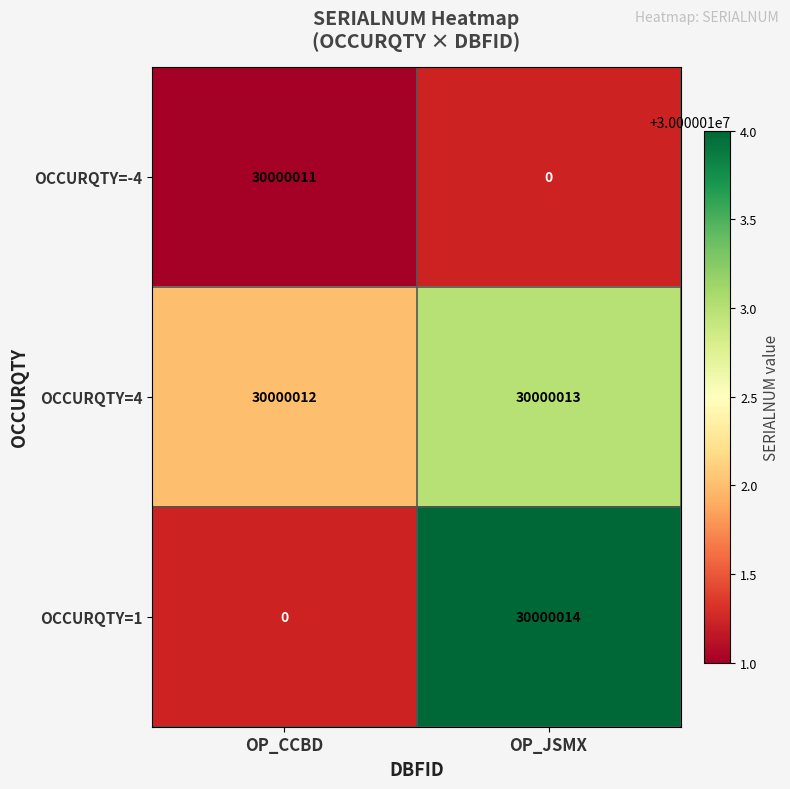

List the labels in order of 1 value, smallest first.

OP_CCBD, OP_JSMX